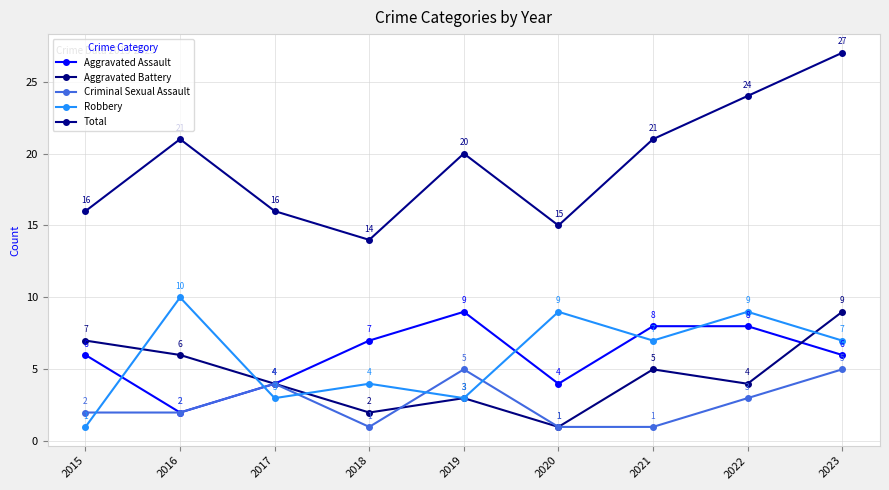

What is the spread (max minus min) of values at 2017?

13